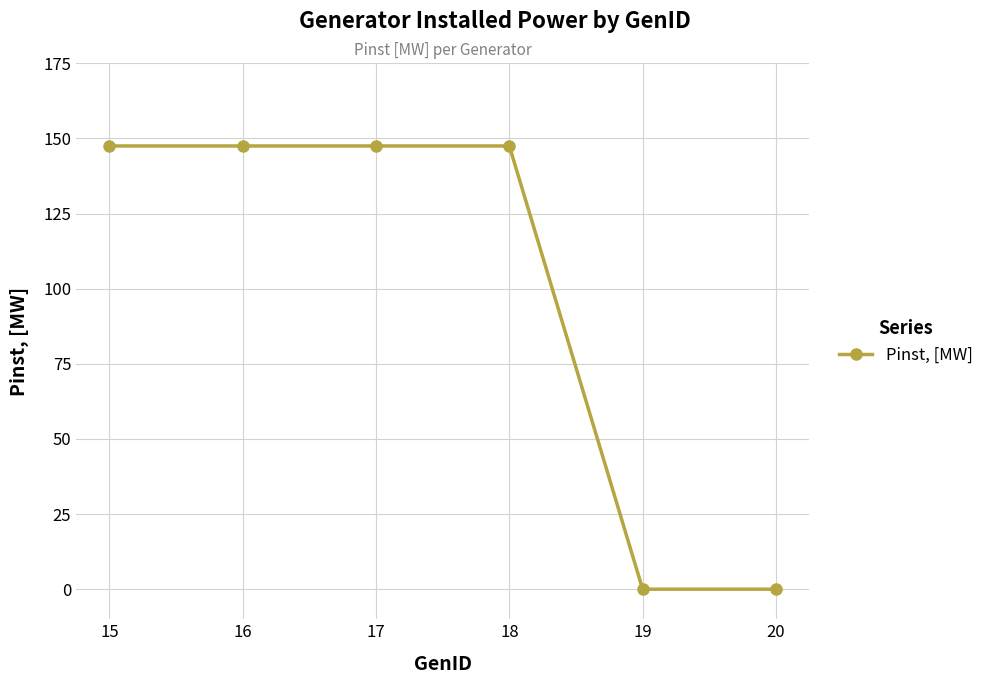

Does the chart have visible grid lines?

Yes